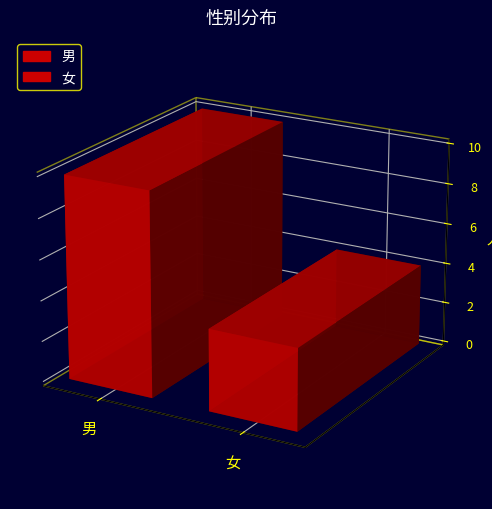

Rank the categories by value from highest to lowest.

男, 女